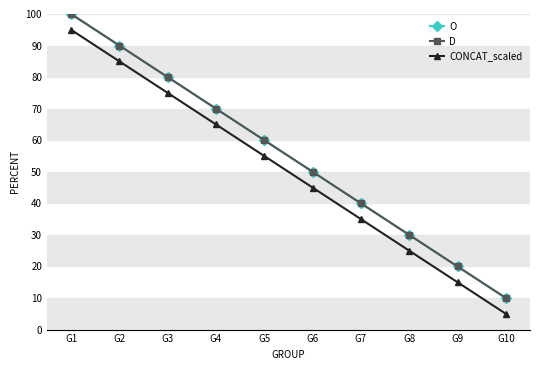

Does the chart have visible grid lines?

No